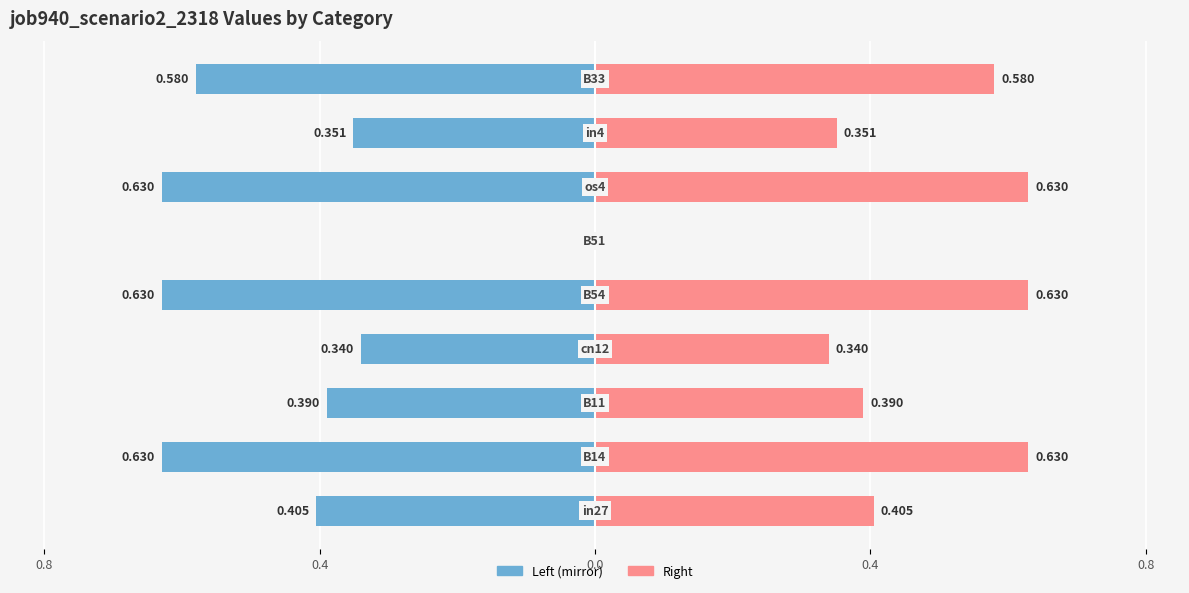

Which series has the widest spread of values?

job940_scenario2_2318 (left)